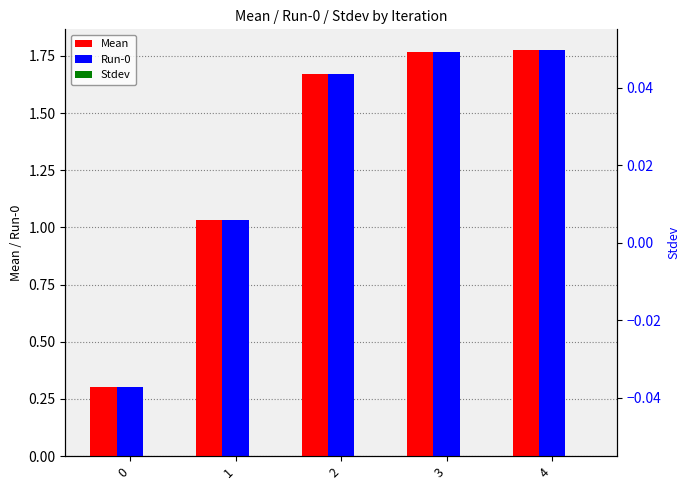

What is the spread (max minus min) of values at 0?

0.3